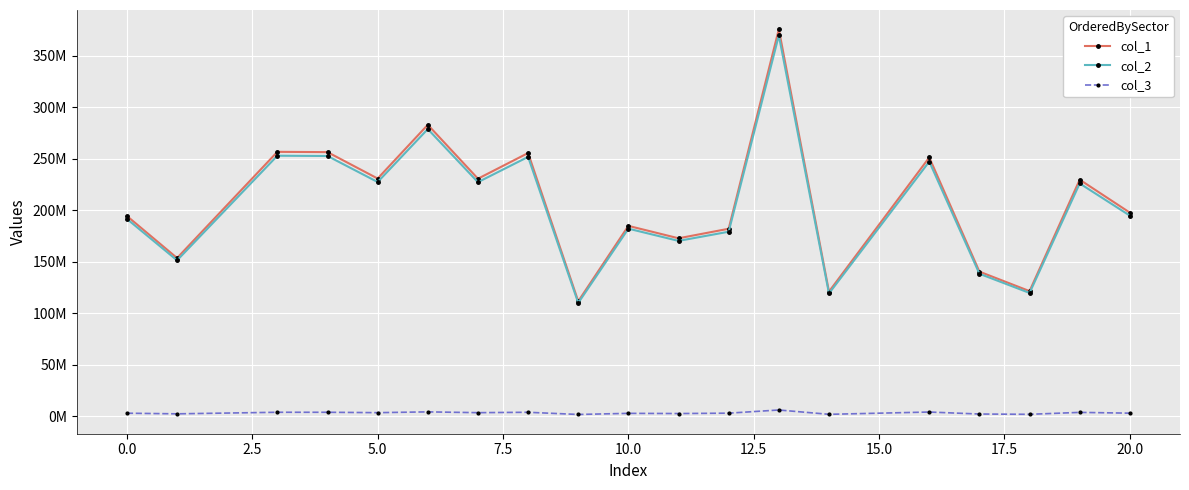

True or false: col_2 and col_3 cross at least once.

False